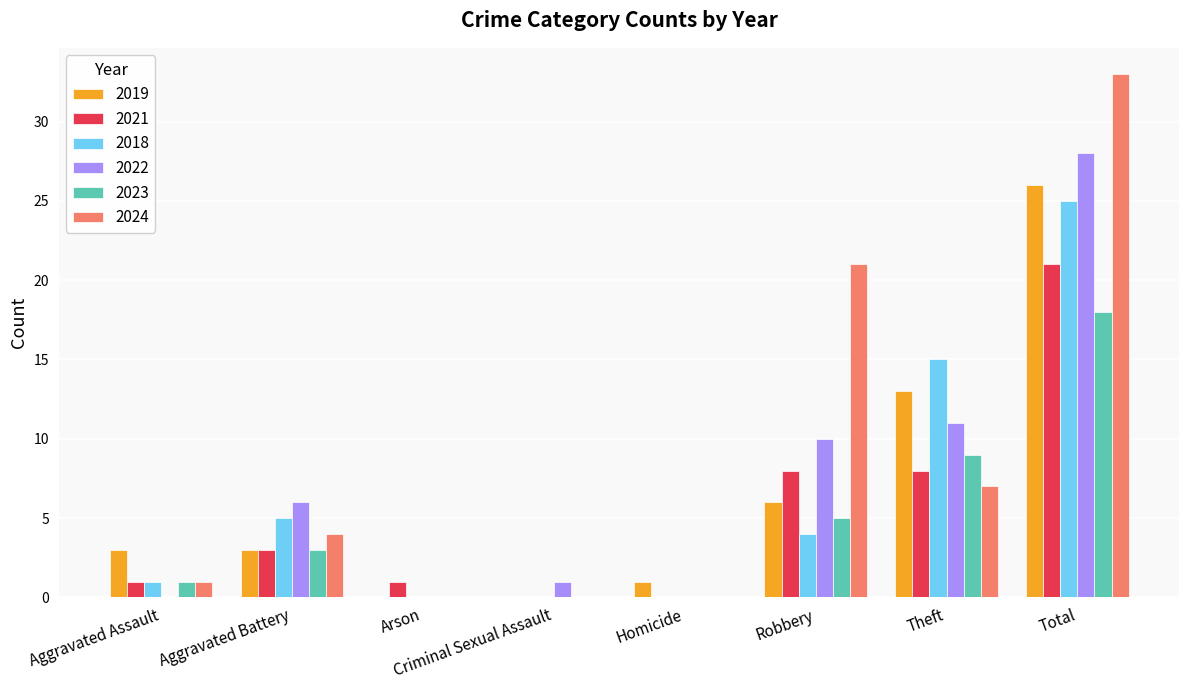

What is the sum of the 2021 values at Robbery and Aggravated Battery?

11